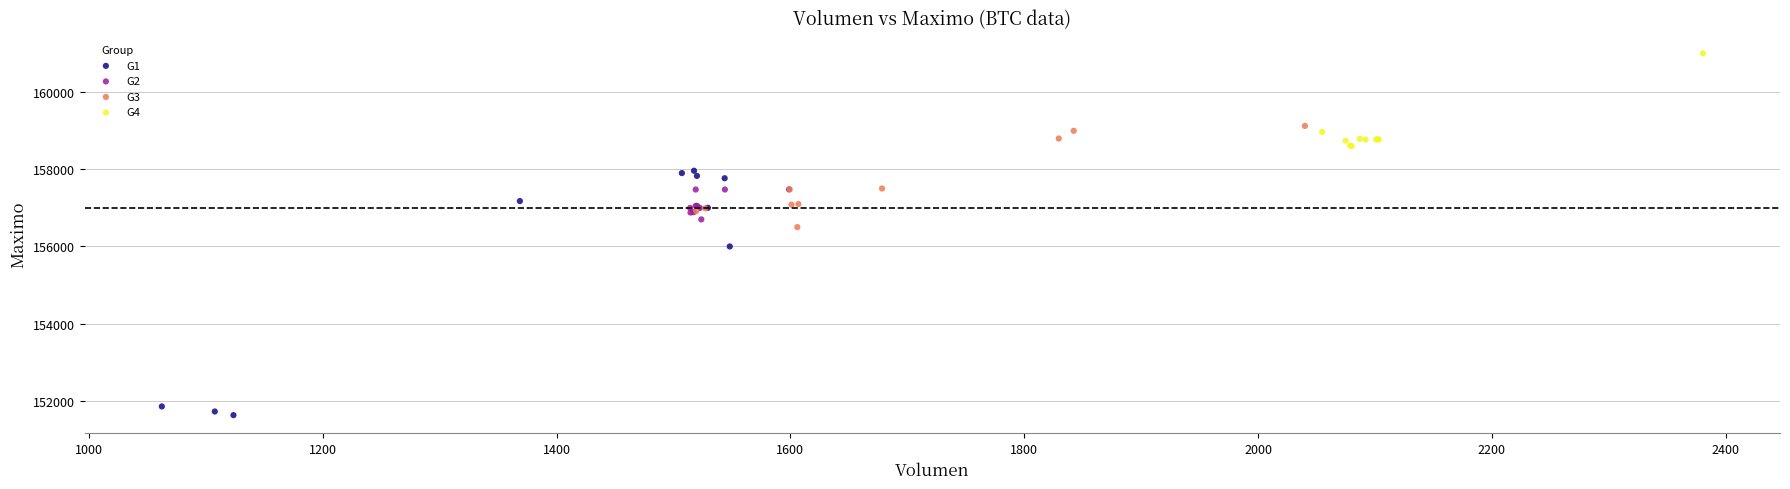

Which series has the largest Y range (max minus min)?

G1